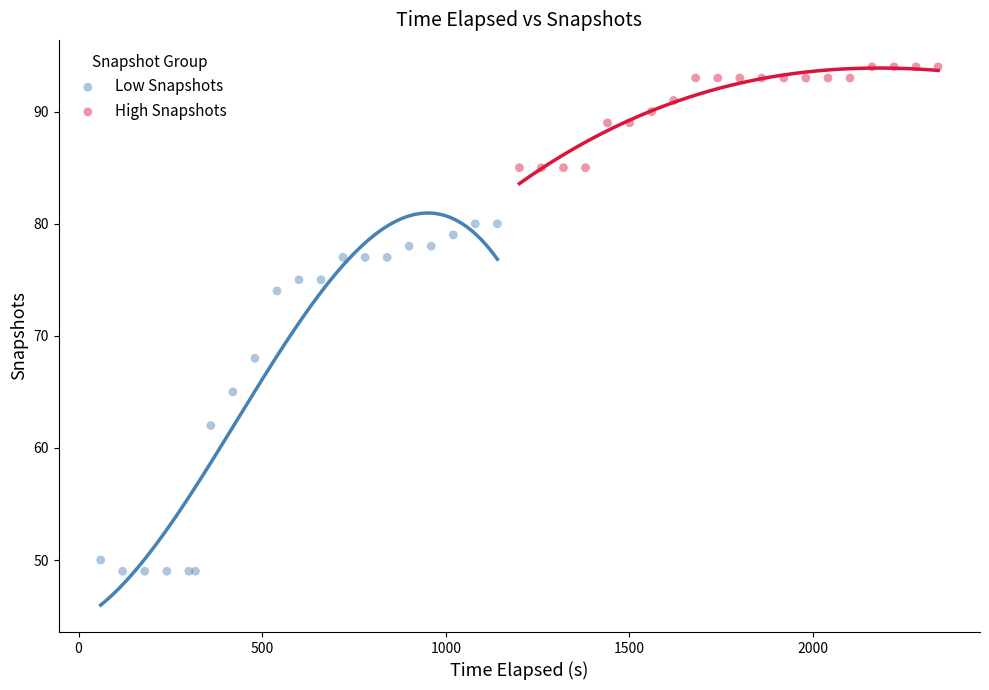

Which series contains the lowest Y value?

Low Snapshots